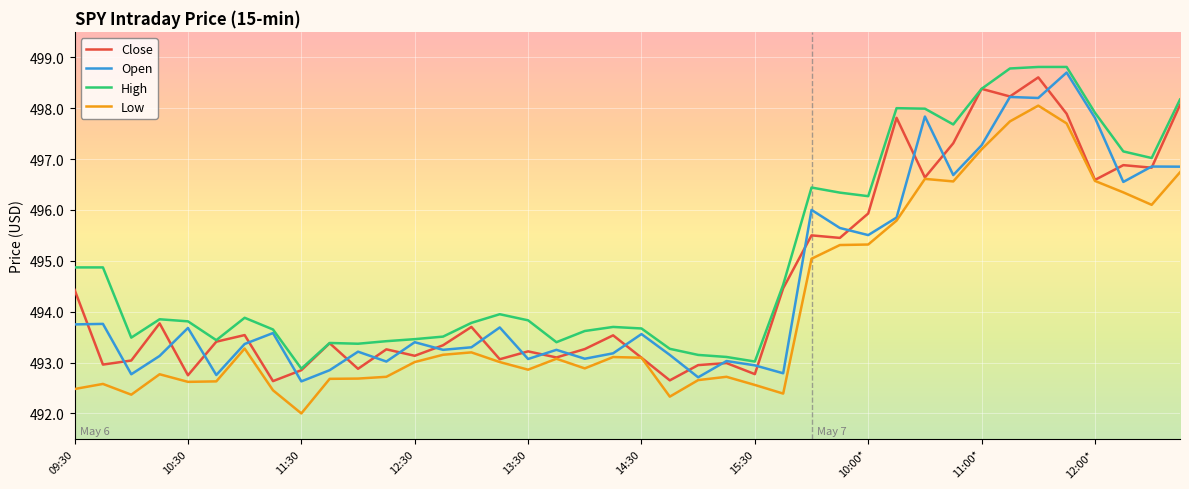

What is the minimum value shown in the chart?

492.0